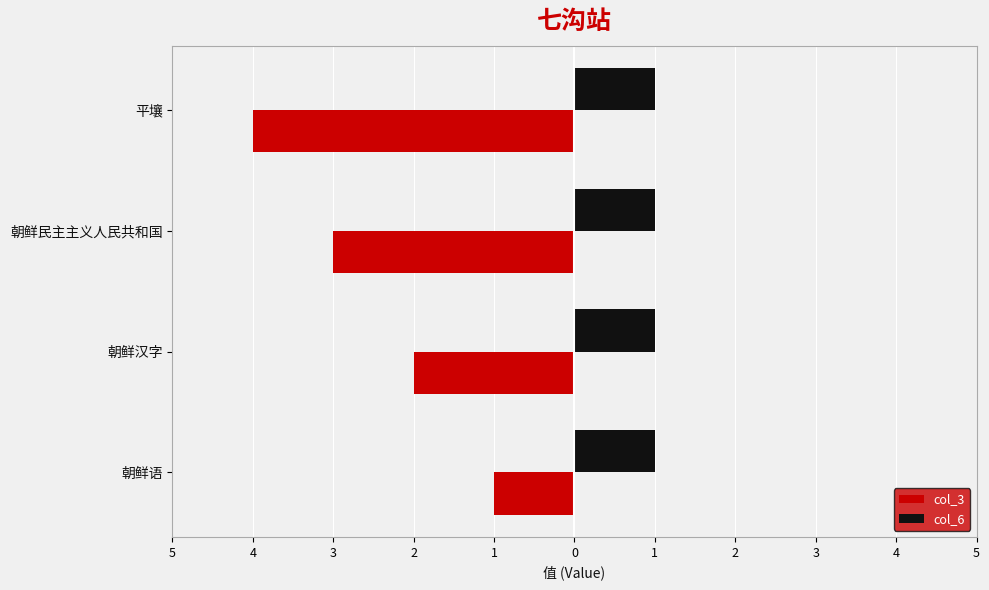

What are all the series names shown in the legend?

col_3, col_6